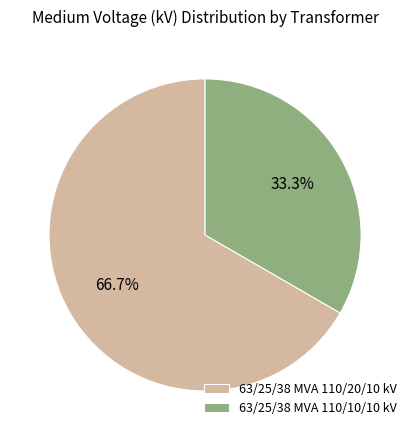

Count the number of slices in the pie.

2